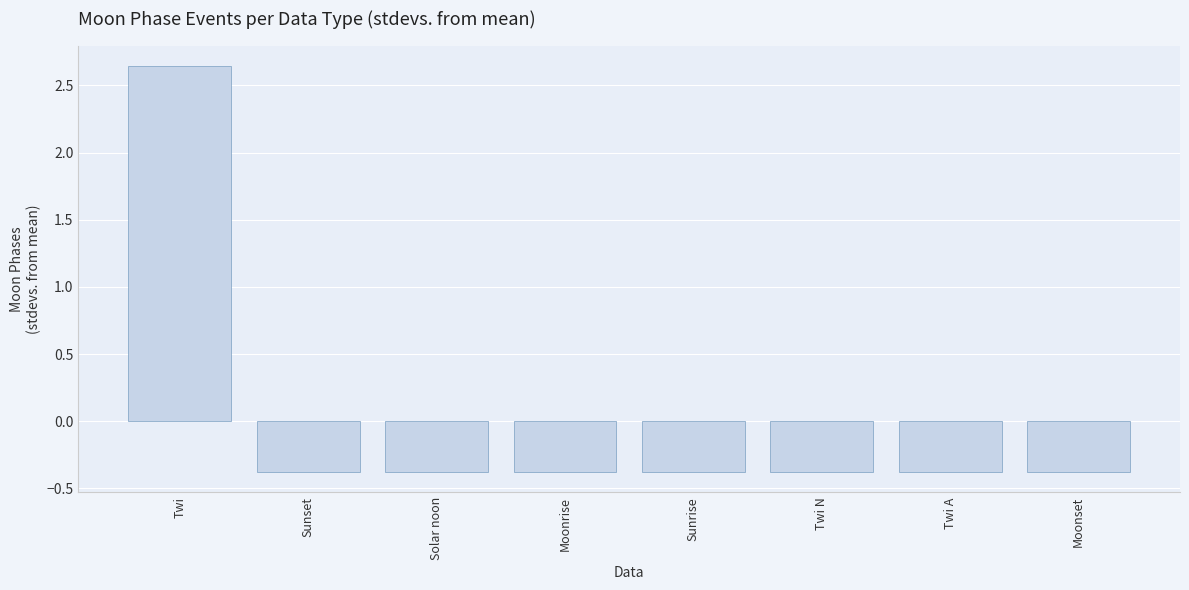

Are the bars horizontal?

No